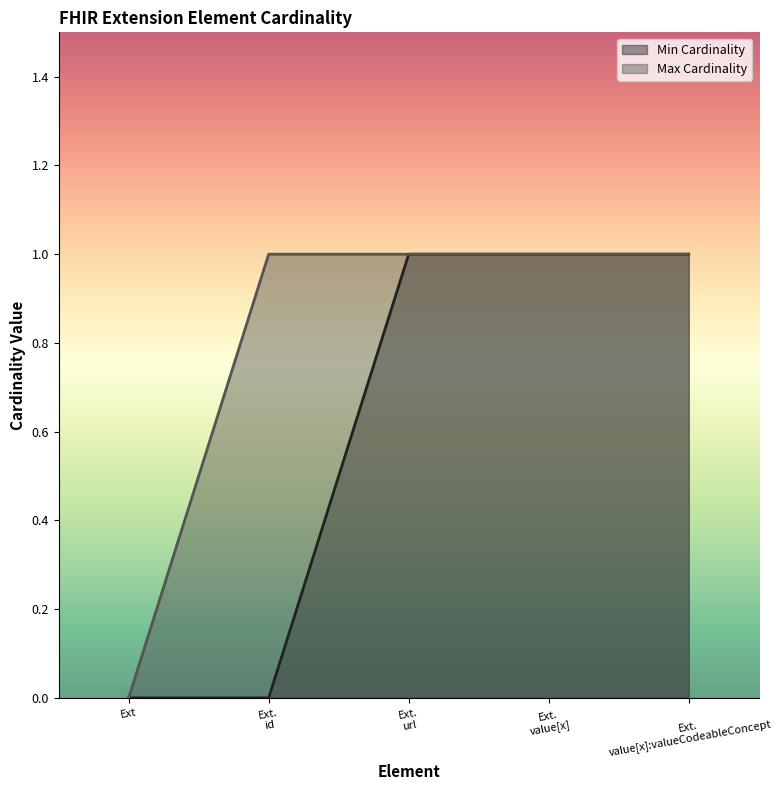

What position from the right is Ext?

5